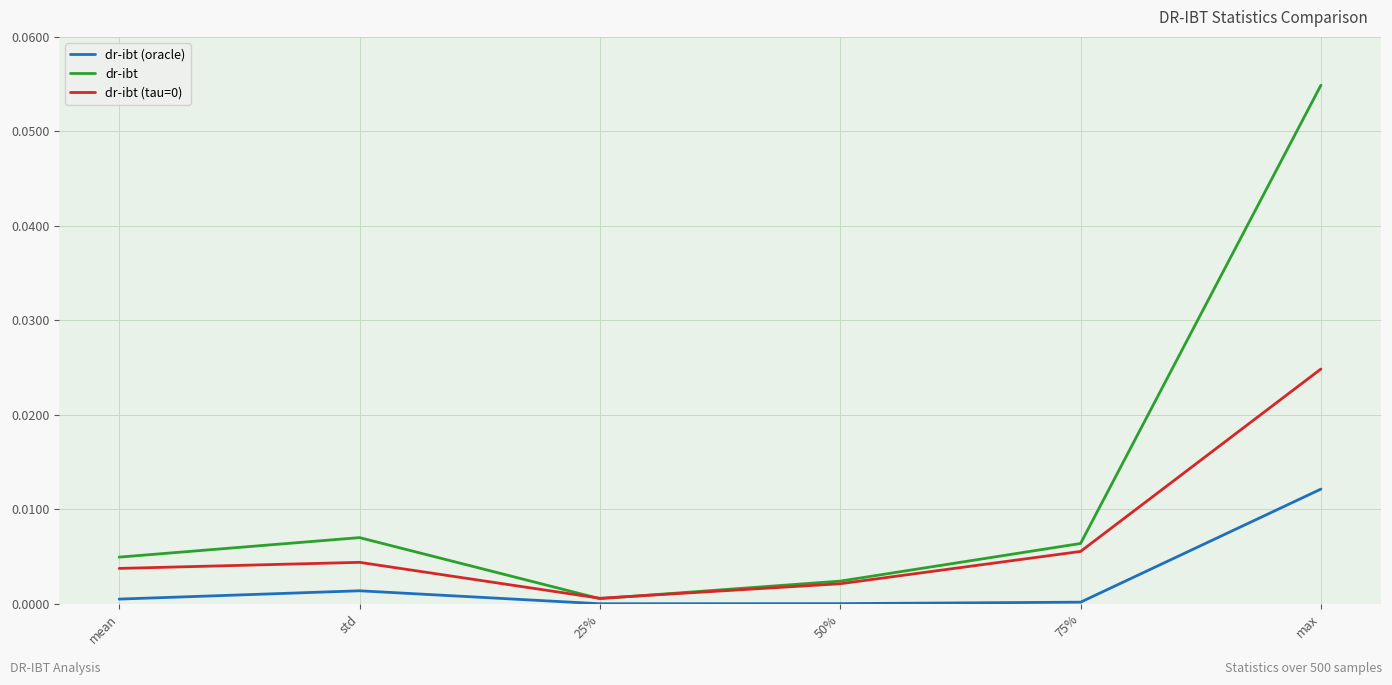

What position from the left is 25%?

3